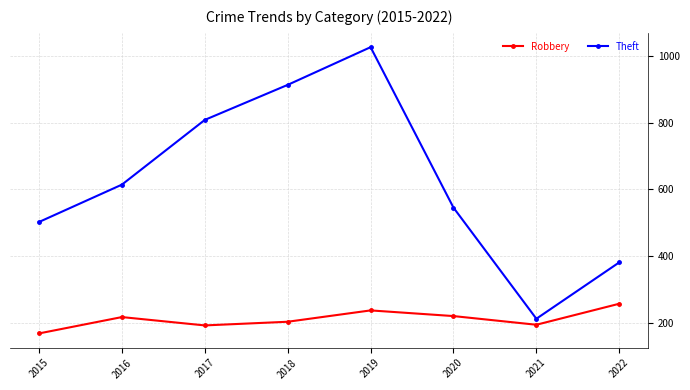

At which category is the sum across all series the highest?

2019